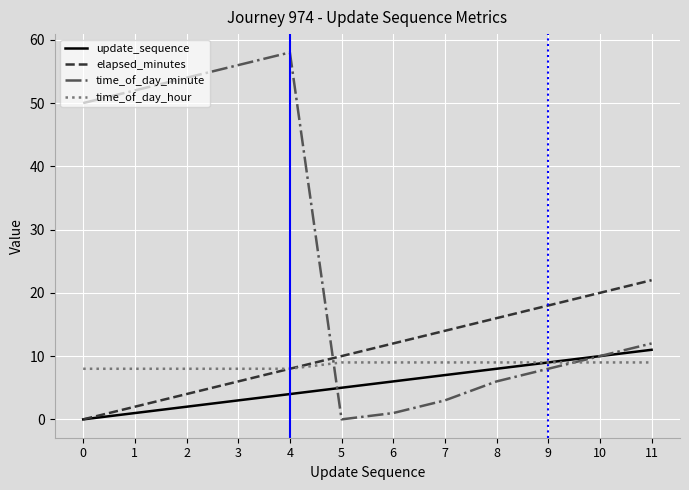

Which series has the largest total across all categories?

time_of_day_minute